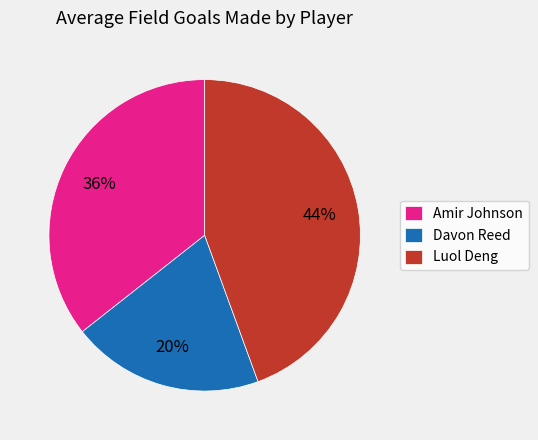

Approximately how many times larger is the value at Luol Deng compared to Davon Reed?

2.2